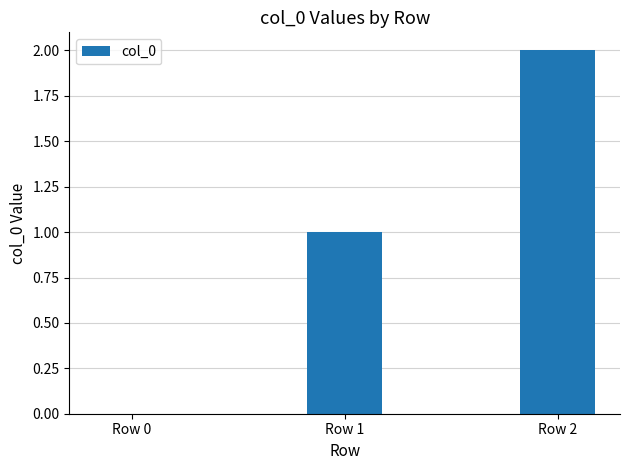

What is the sum of all values?

3